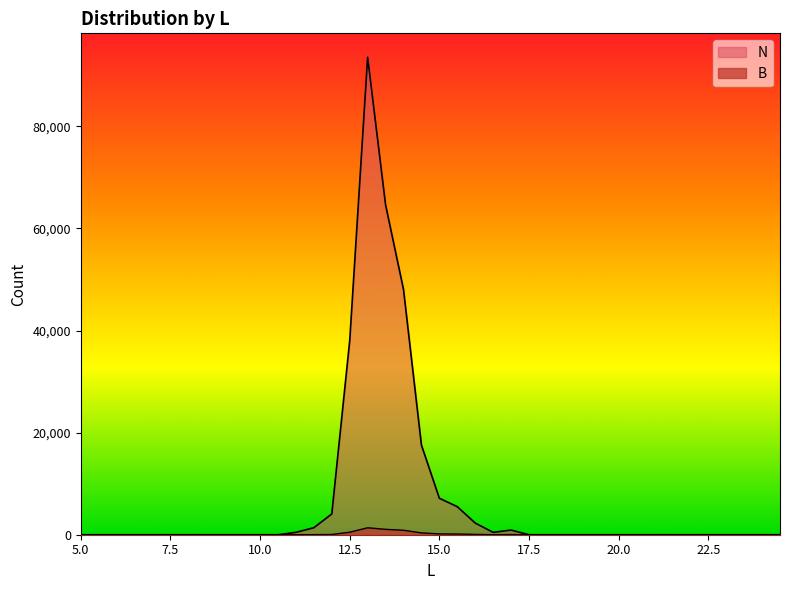

Rank the categories by N value from lowest to highest.

5.0, 5.5, 6.0, 6.5, 7.0, 7.5, 8.0, 8.5, 9.0, 9.5, 10.0, 10.5, 17.5, 18.0, 18.5, 19.0, 19.5, 20.0, 20.5, 21.0, 21.5, 22.0, 22.5, 23.0, 23.5, 24.0, 24.5, 11.0, 16.5, 17.0, 11.5, 16.0, 12.0, 15.5, 15.0, 14.5, 12.5, 14.0, 13.5, 13.0